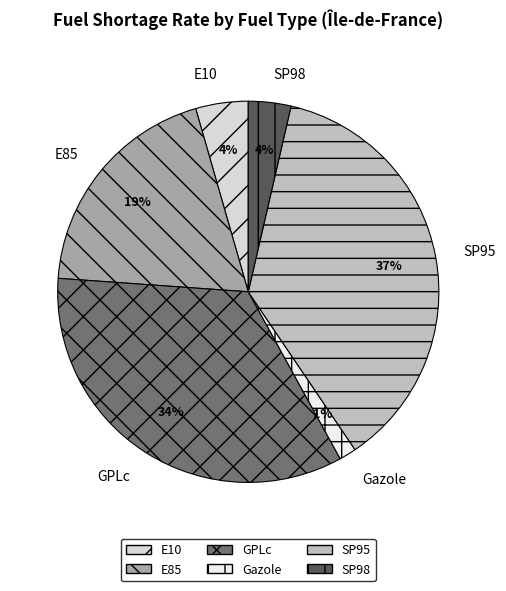

Count the number of slices in the pie.

6